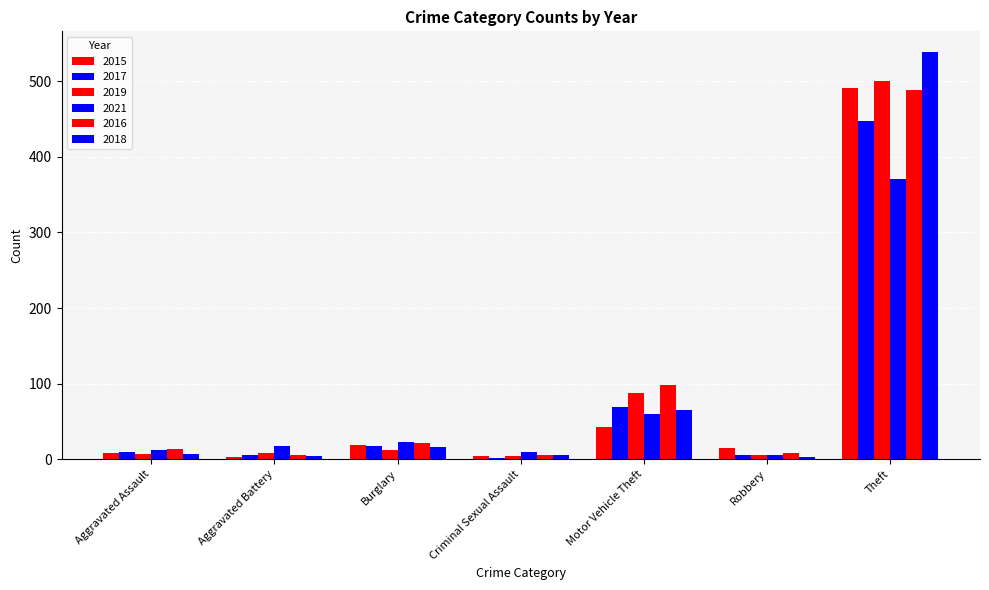

How many bars are there in each group?

6